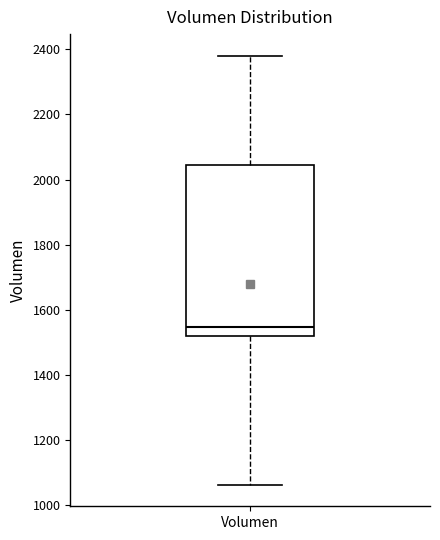

Where does the lower whisker of the box for Volumen end on the y-axis? The values are not printed on the chart, so give them approximately, as read against the axis.

1060